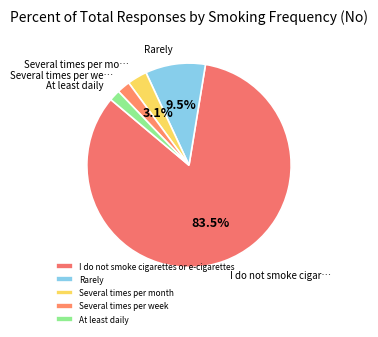

What percentage is the Several times per week slice, to the nearest percent?

2%